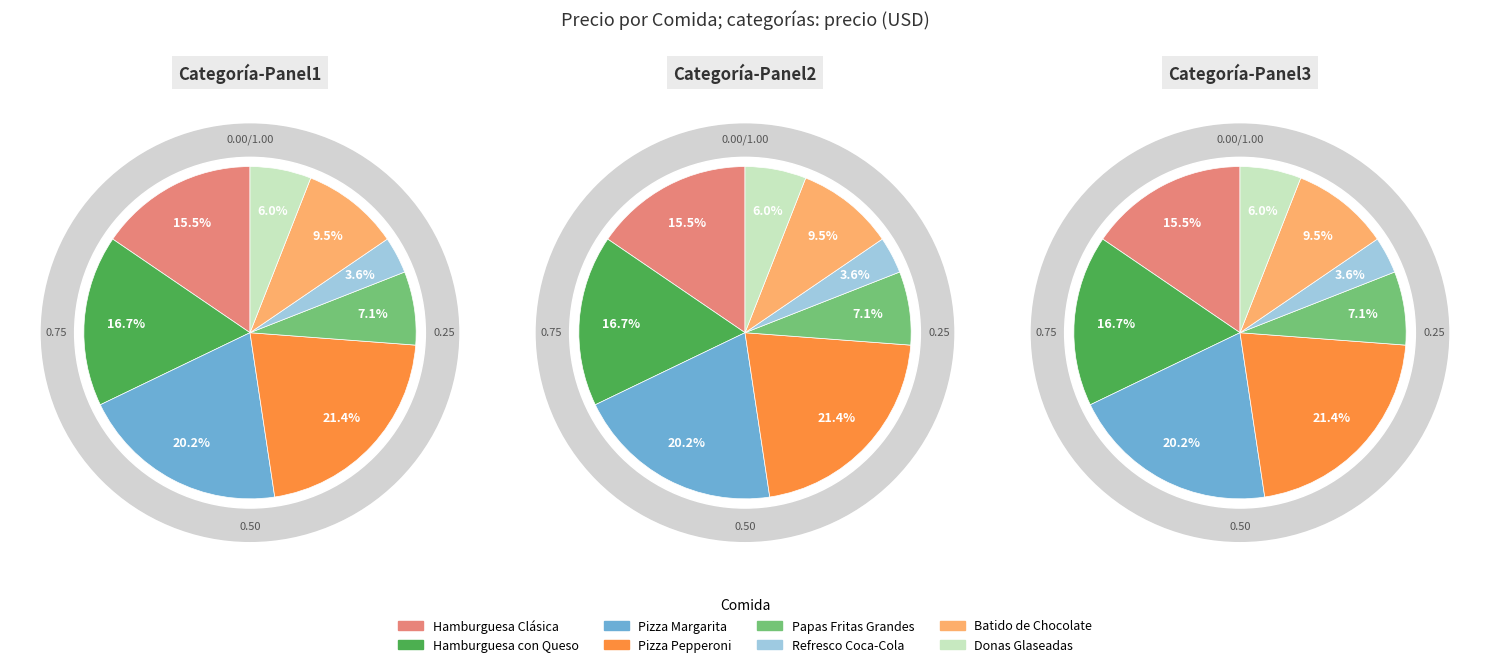

How many slices are in this pie chart?

8